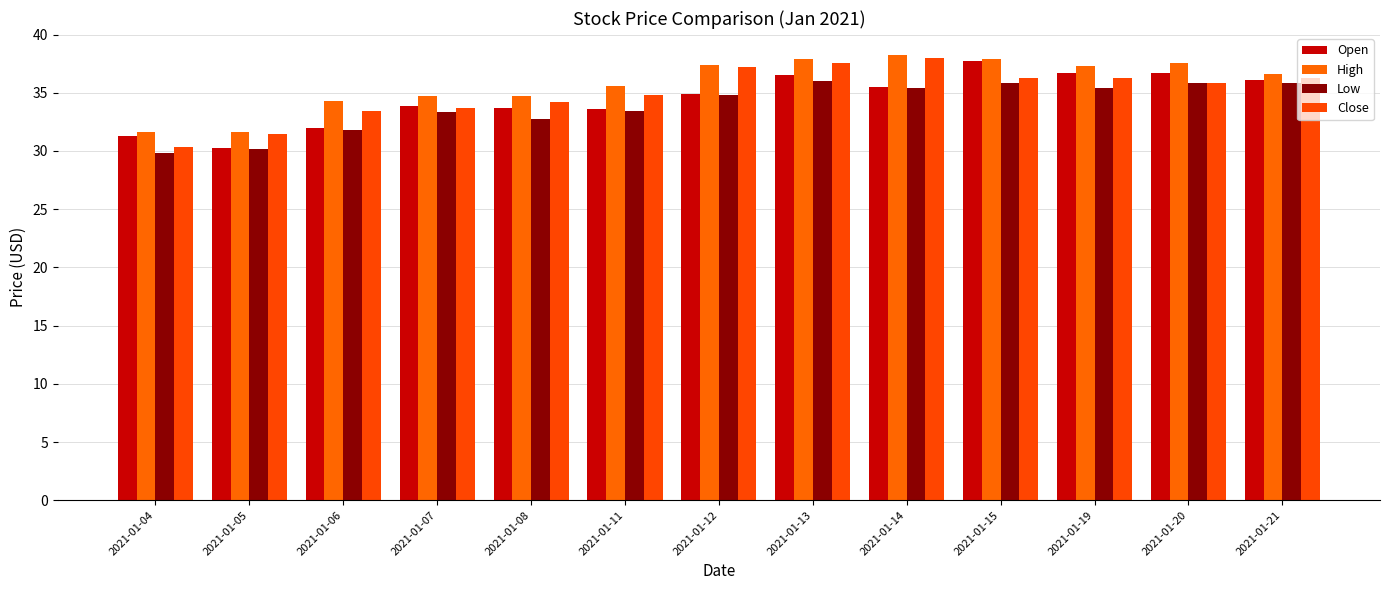

Rank the series by their average value, from lowest to highest.

Low, Open, Close, High